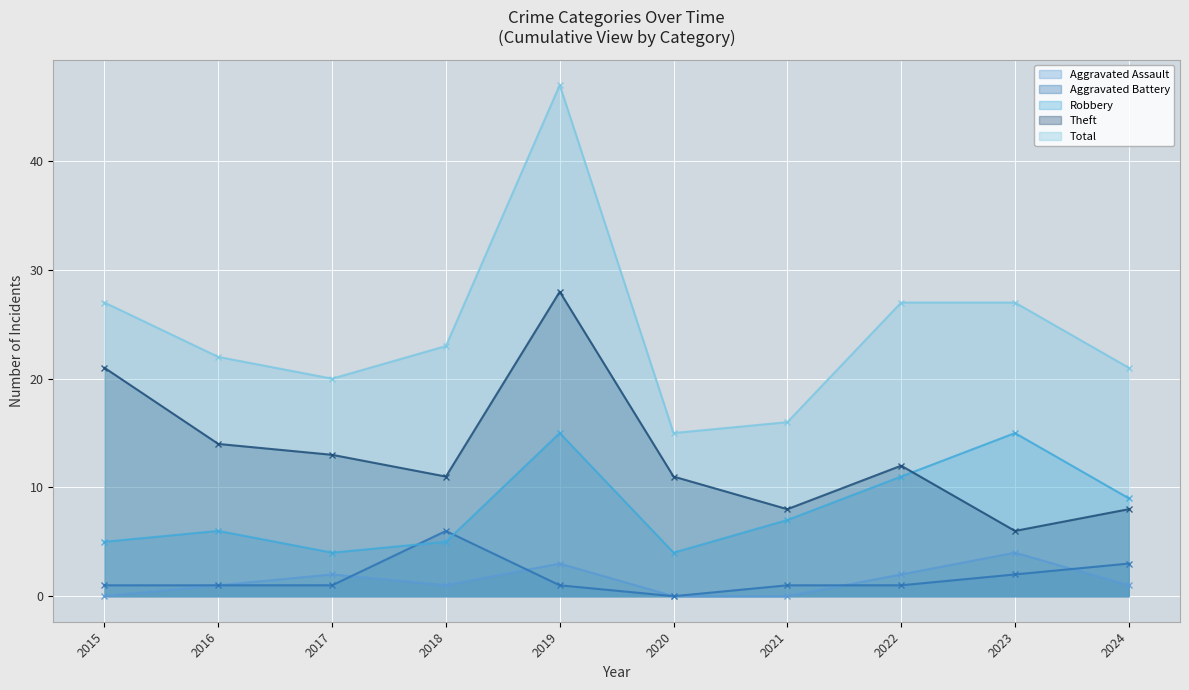

Reading right to left, transcribe all the data shown in this chart.

Aggravated Assault: 1	4	2	0	0	3	1	2	1	0
Aggravated Battery: 3	2	1	1	0	1	6	1	1	1
Robbery: 9	15	11	7	4	15	5	4	6	5
Theft: 8	6	12	8	11	28	11	13	14	21
Total: 21	27	27	16	15	47	23	20	22	27